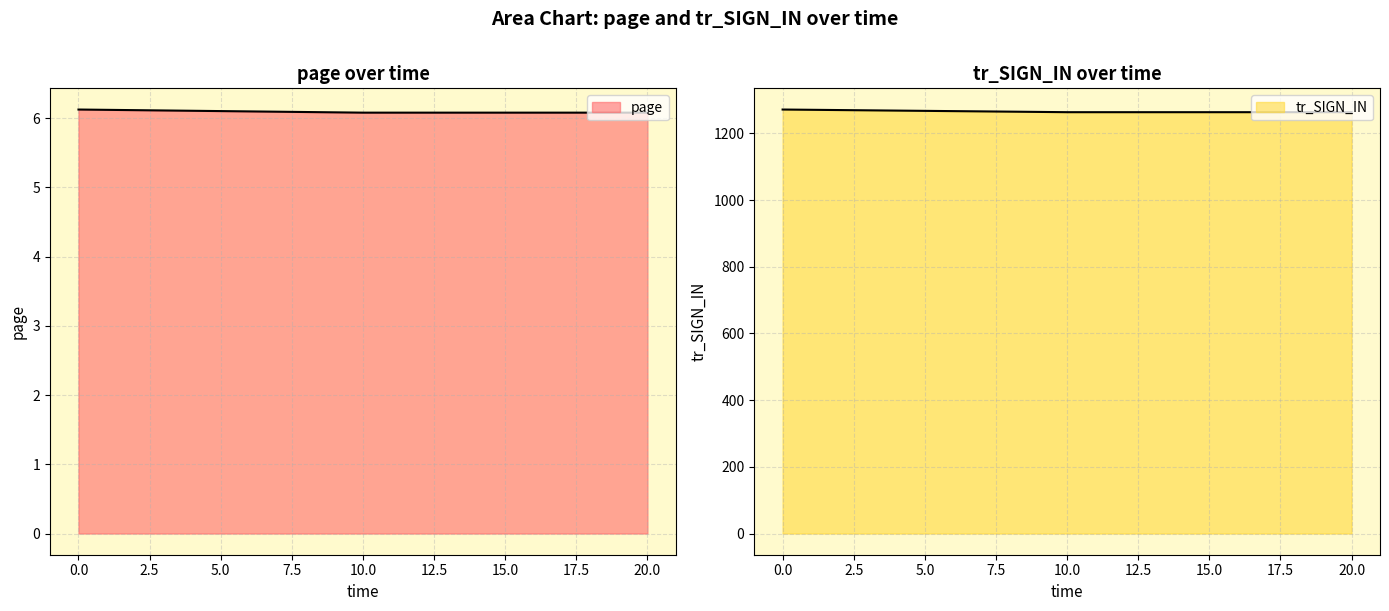

Is it true that page equals 6.1 at 0?

True